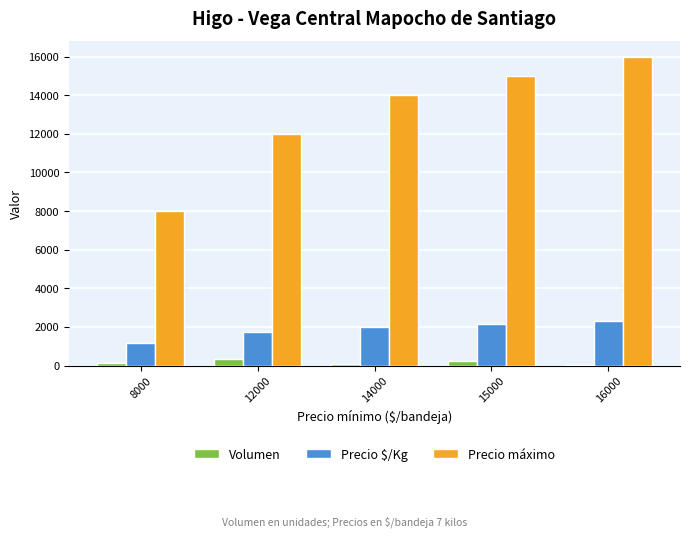

Where is Precio $/Kg nearest to the value 1714?

12000